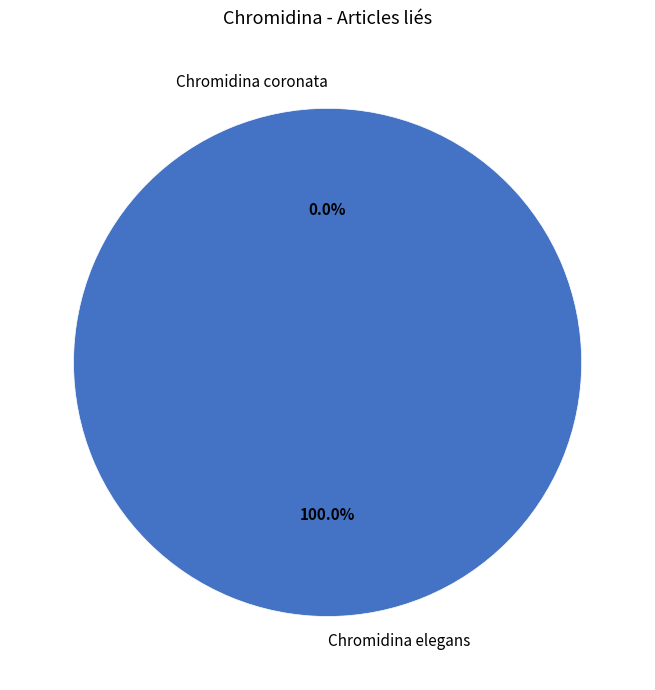

Which slice is the smallest?

Chromidina coronata